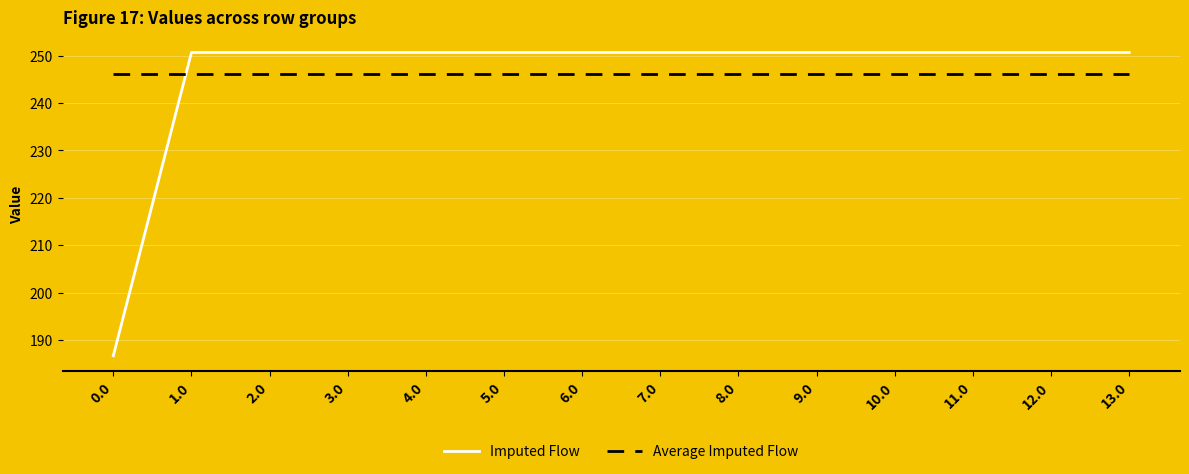

Is it true that Average Imputed Flow equals 367.8 at 4.0?

False